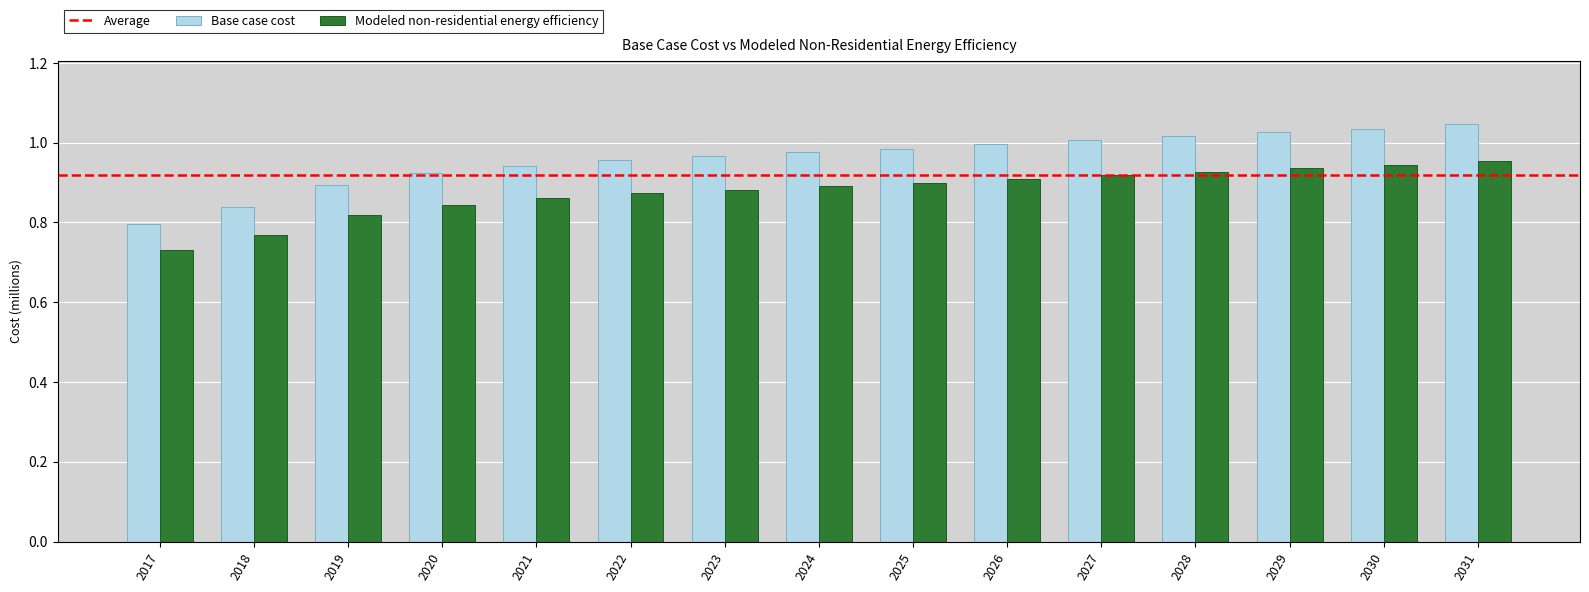

Count the Modeled non-residential energy efficiency values in the range 0 to 1.

15